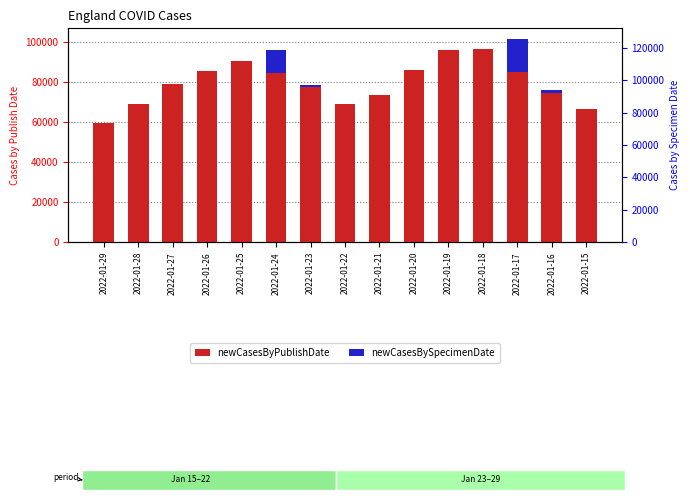

At 2022-01-21, list the series in order from smallest to largest.

newCasesBySpecimenDate, newCasesByPublishDate